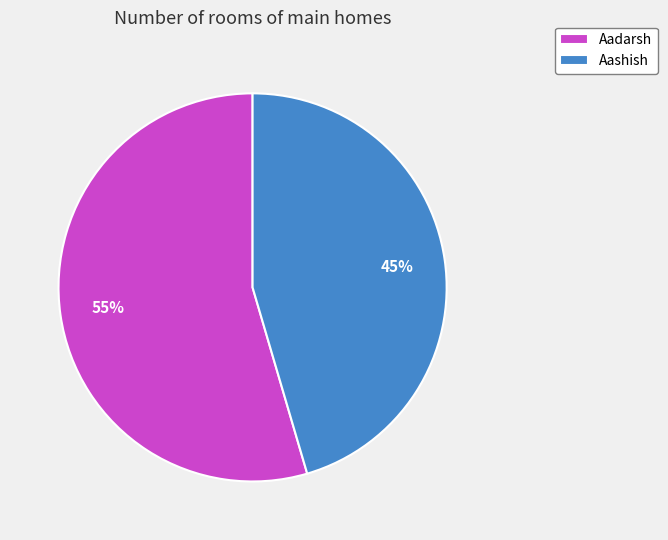

To the nearest percent, what is the average slice percentage?

50%